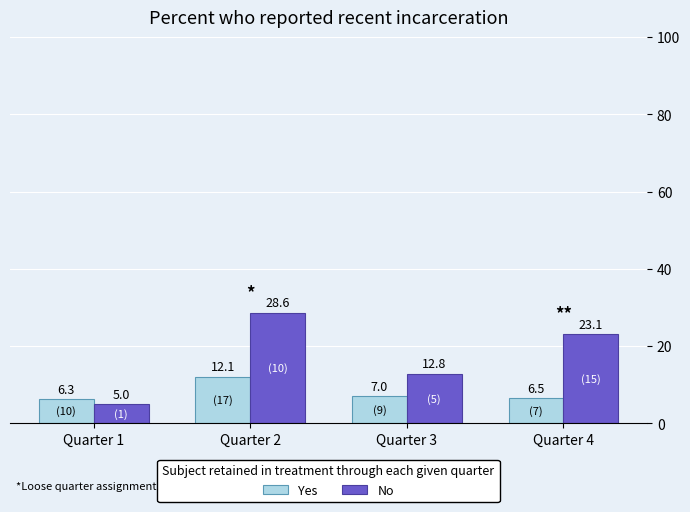

How many series are shown in this chart?

2